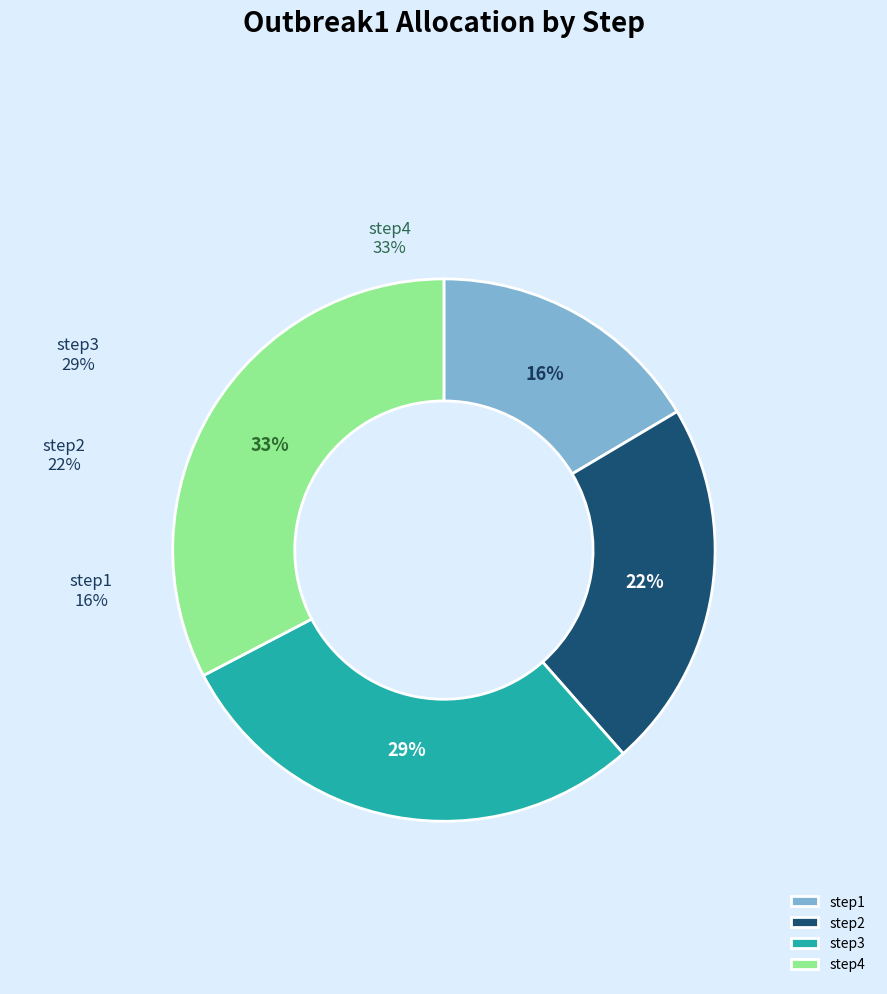

True or false: step2 accounts for 22% of the total.

True